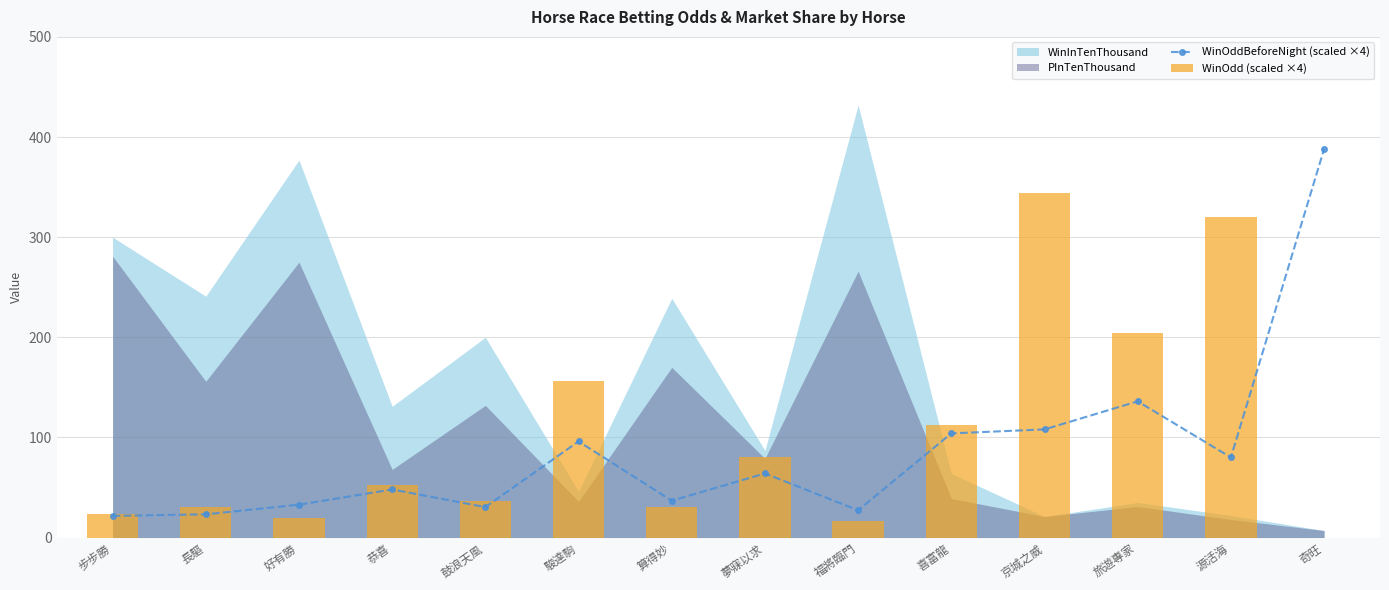

Is the value of WinOddBeforeNight (scaled ×4) at 福將臨門 greater than the value of WinOdd (scaled ×4) at 京城之威?

No